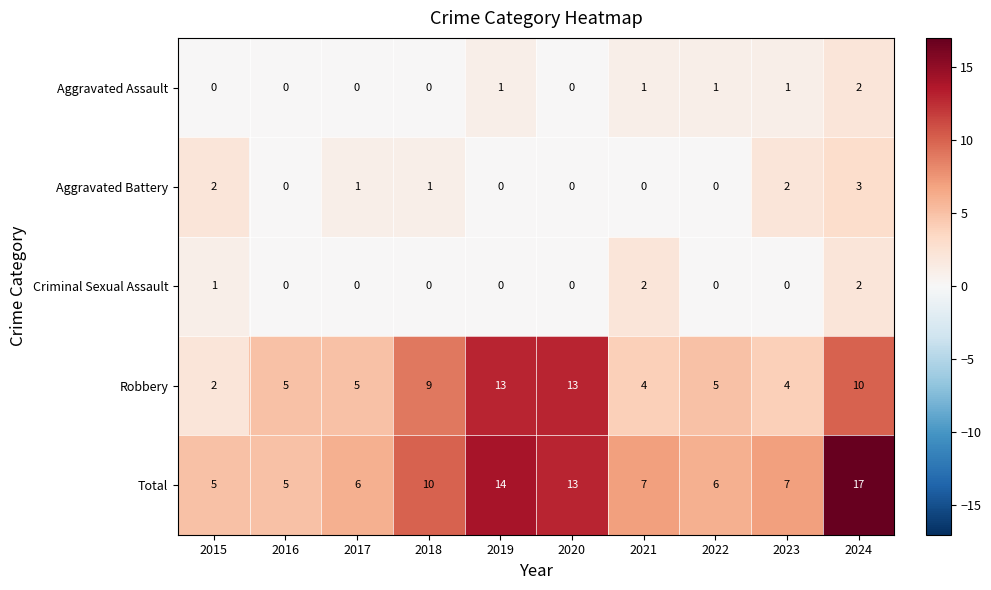

How many distinct data groups are displayed?

5